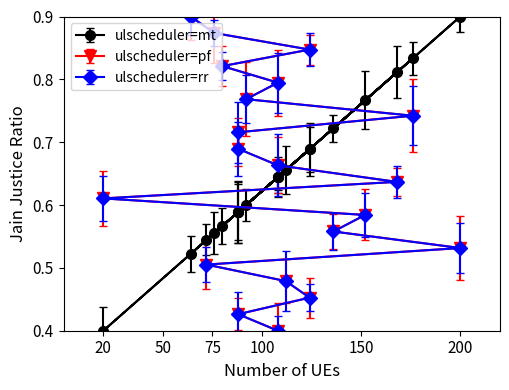

How many lines are shown in the chart?

3